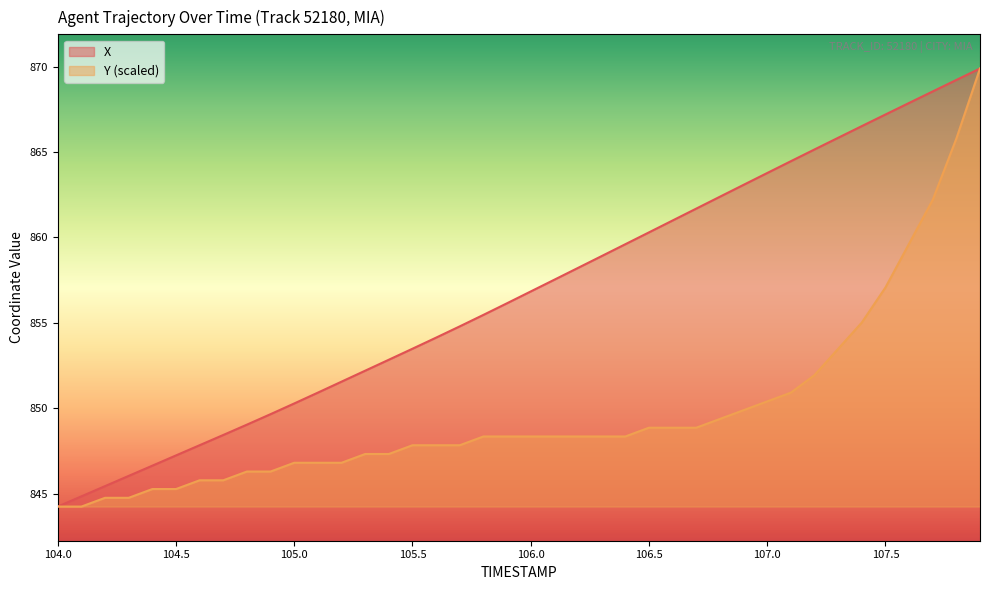

True or false: Y has more than 0 points higher than both neighbors.

False